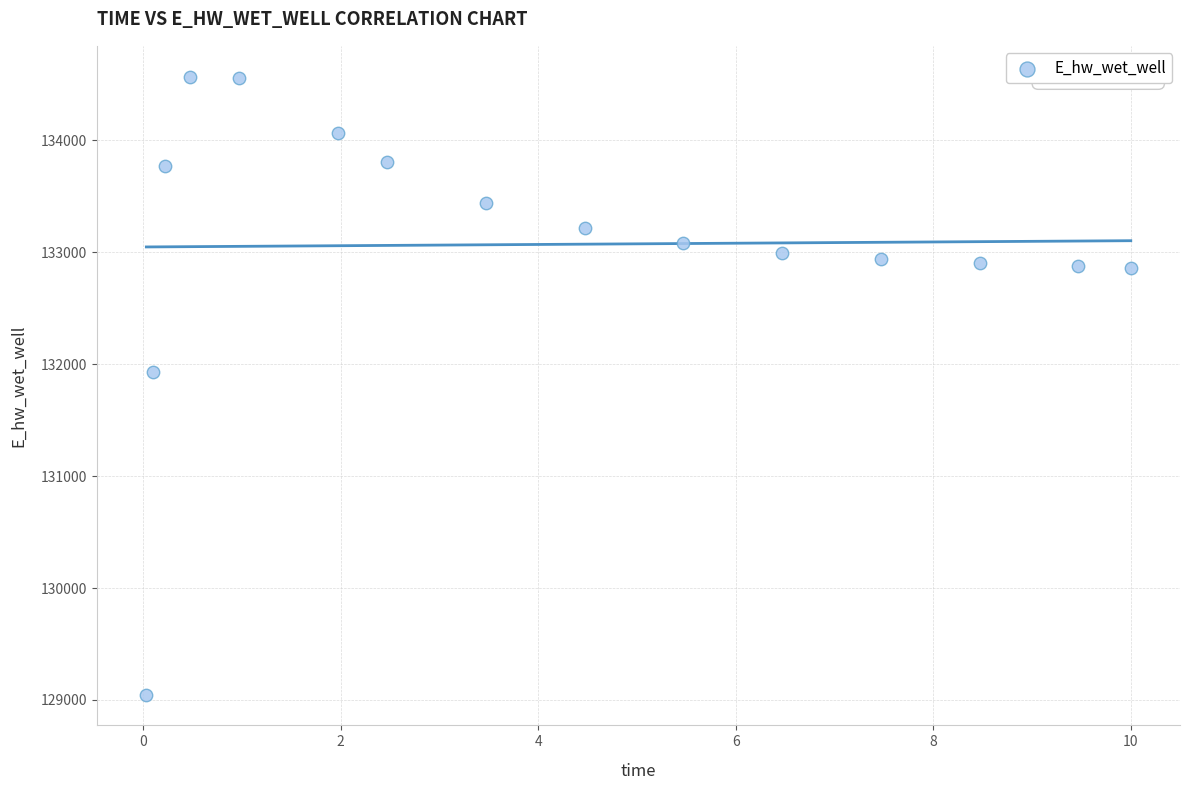

What Y value in the scatter plot is closest to 131809?

131929.0